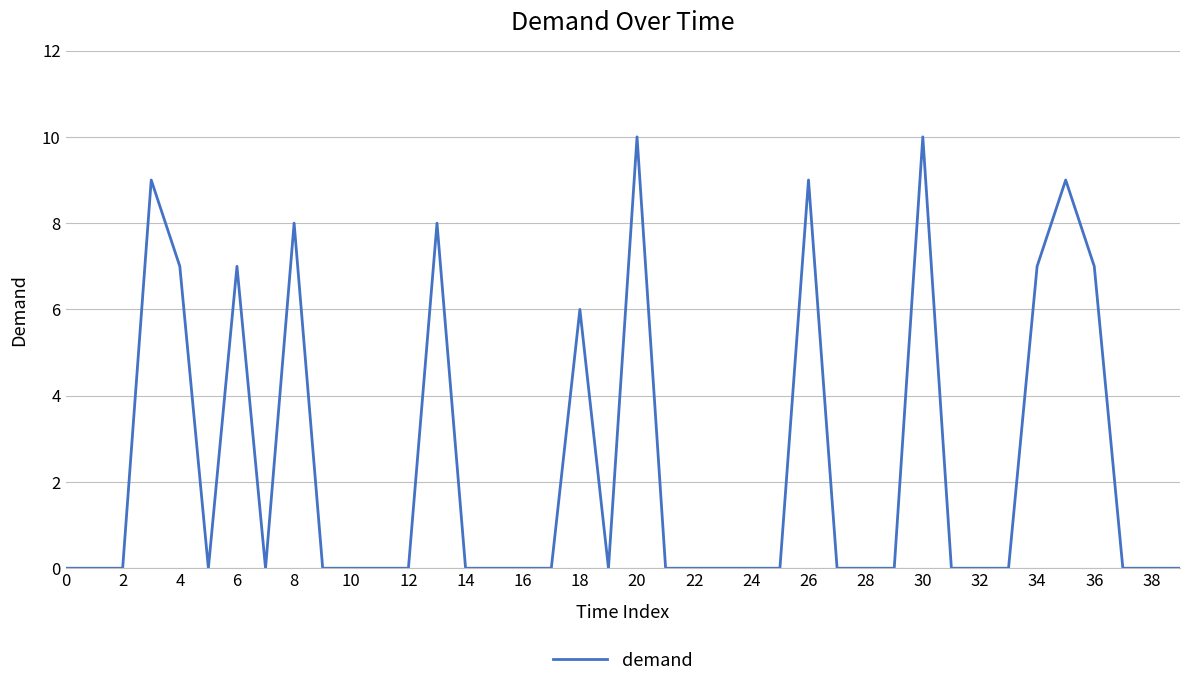

What is the difference between the maximum and minimum values?

10